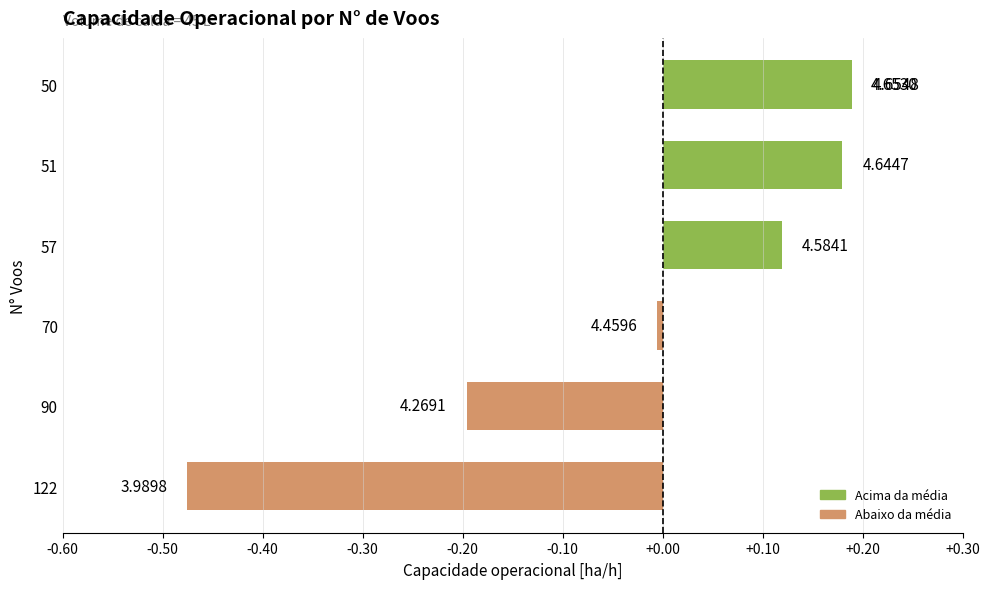

How many data points are less than 0?

3